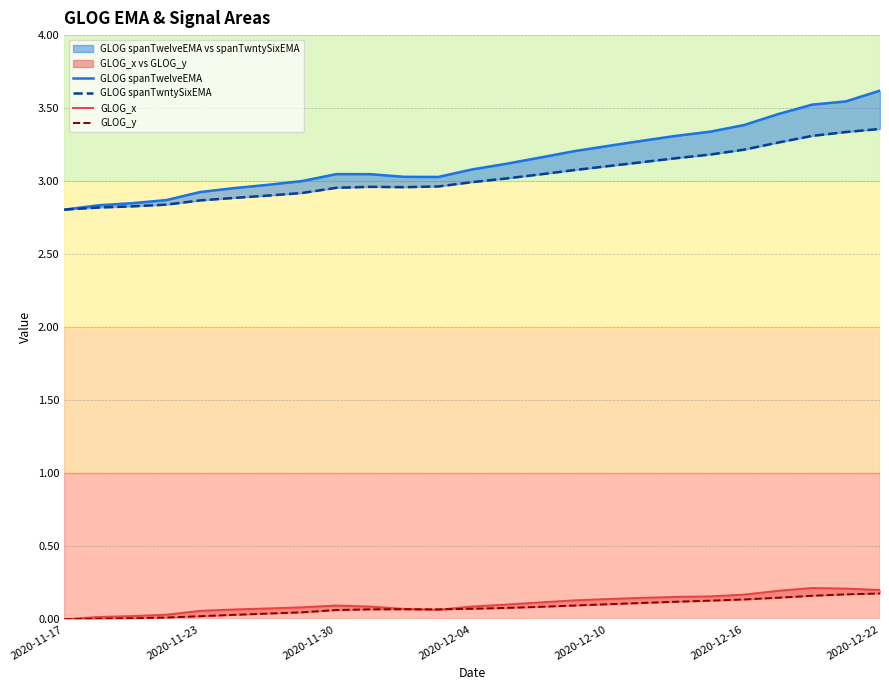

At how many categories does at least one series exceed 1?

25